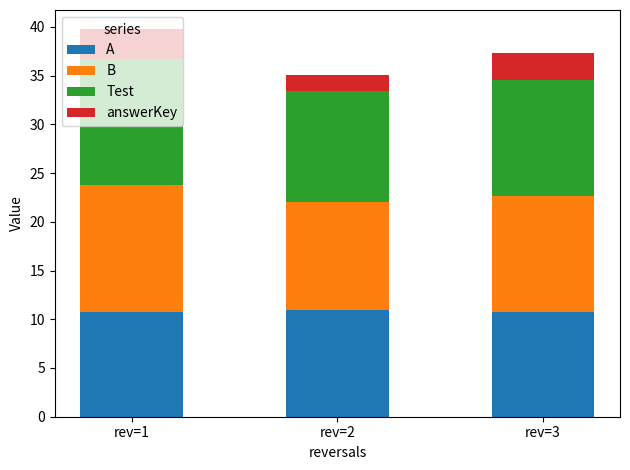

What is the lowest value of the A series?

10.7